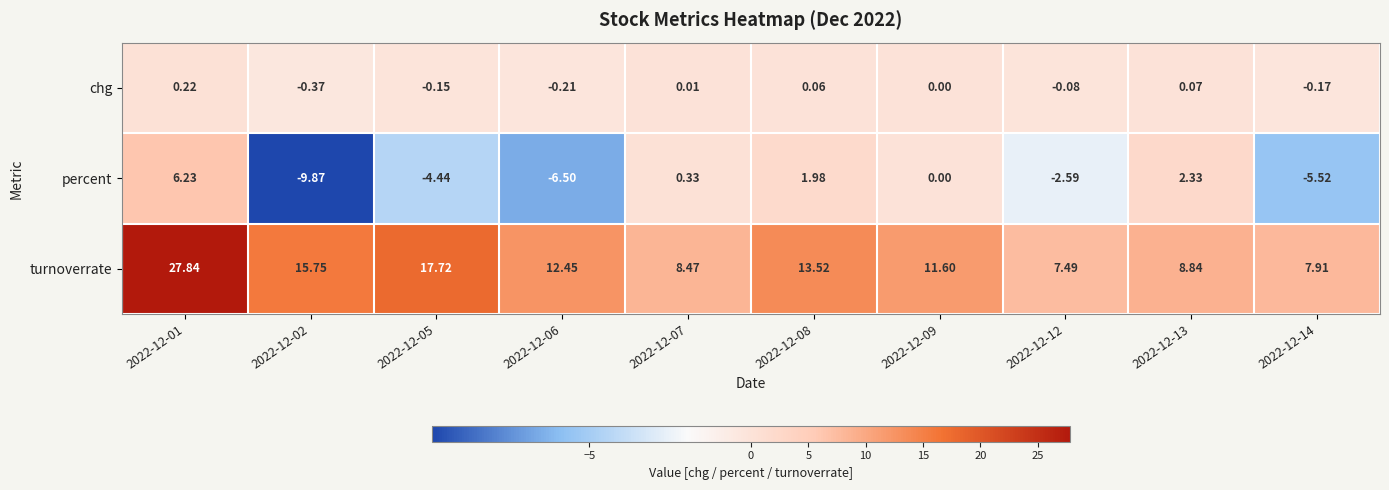

What is the difference between the highest and lowest values at 2022-12-05?

22.2